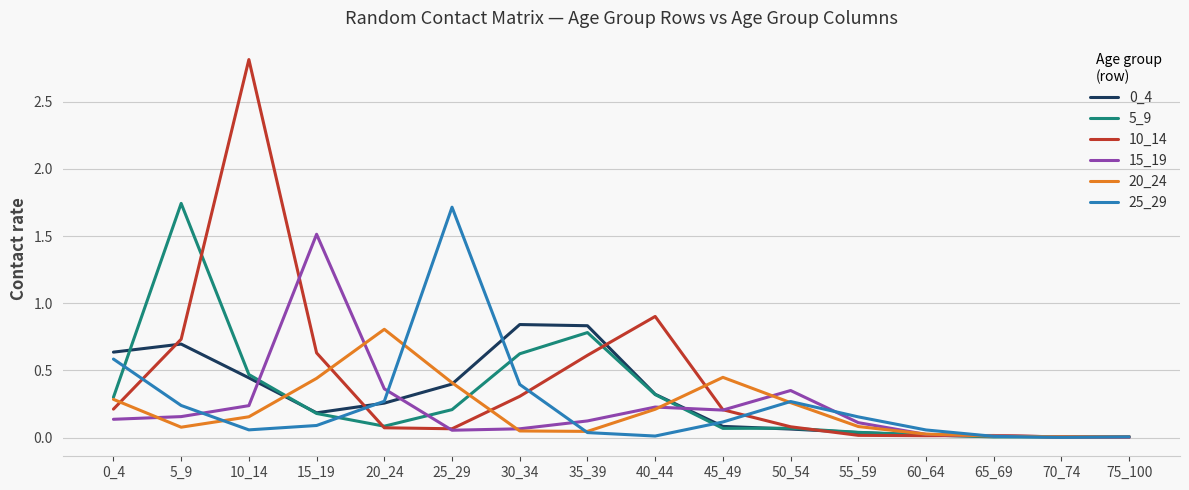

Between 10_14 and 30_34, which series saw the biggest shift?

10_14